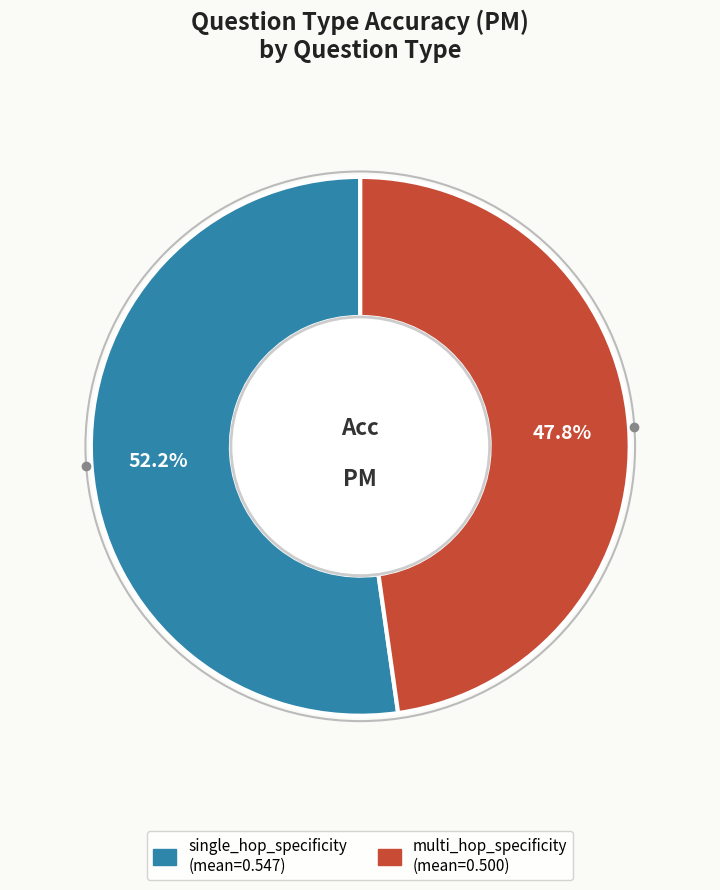

How much of the chart is everything except single_hop_specificity?

47.8%